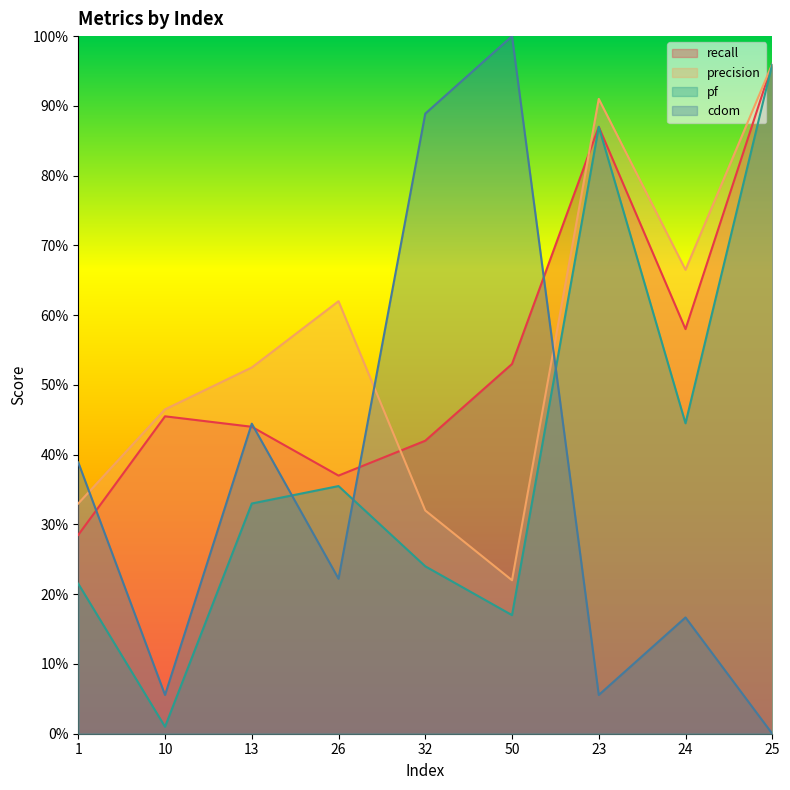

At how many categories does at least one series exceed 0?

9